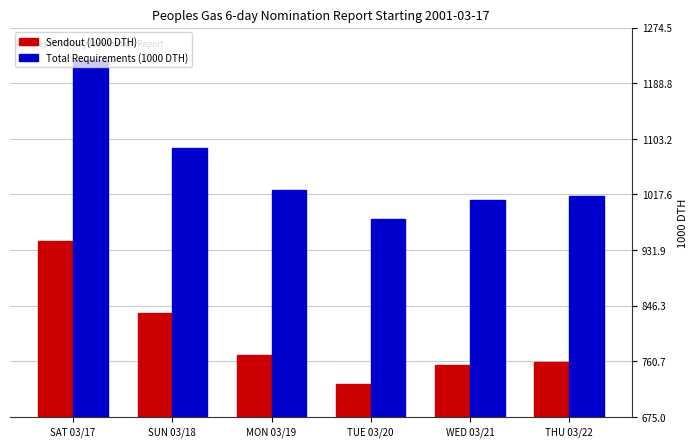

How many bars are there in each group?

2